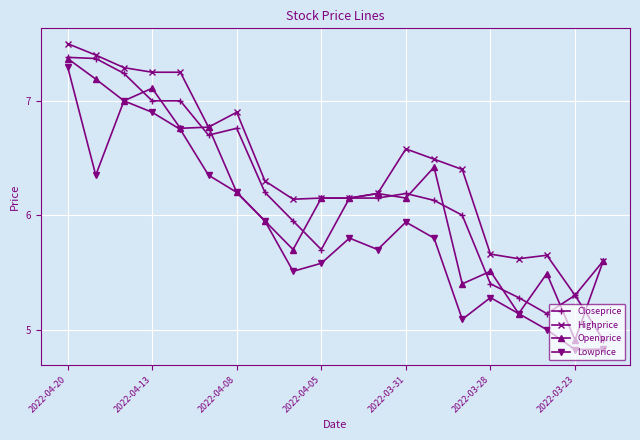

What are all the series names shown in the legend?

Closeprice, Highprice, Openprice, Lowprice